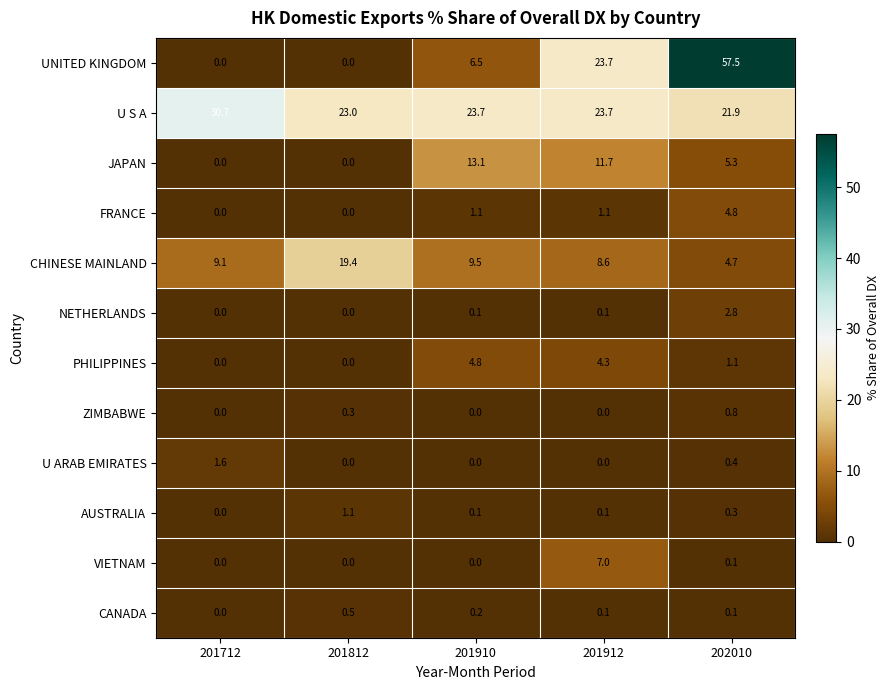

What is the difference between the U S A values at 201812 and 201910?

0.7